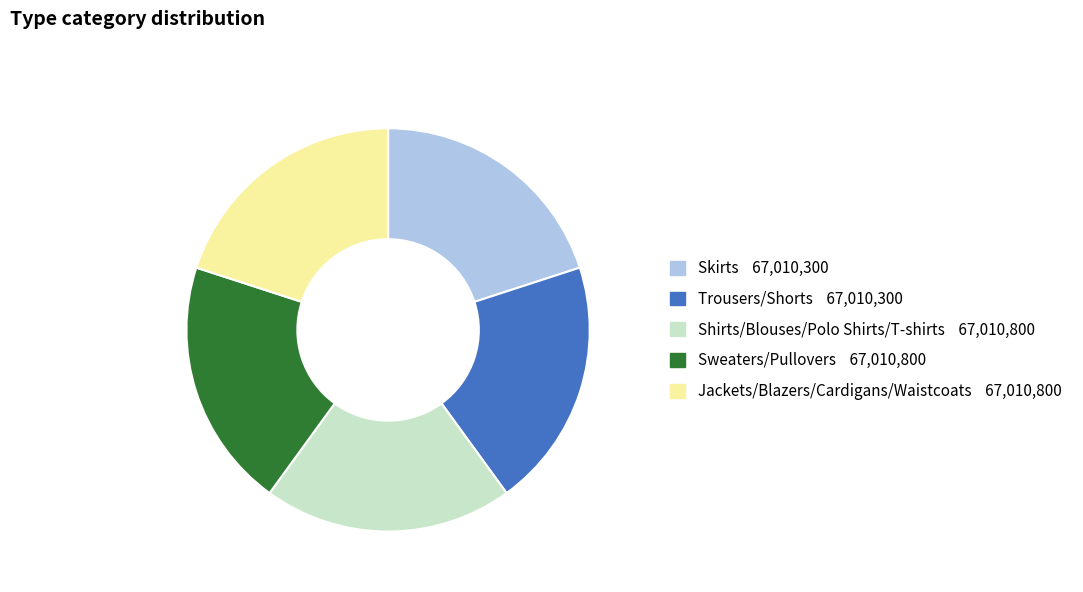

Count the number of slices in the pie.

5